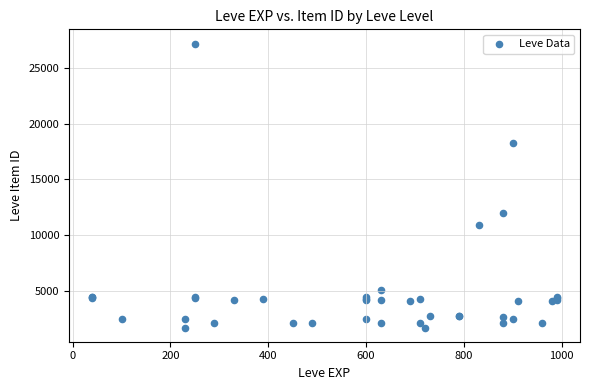

What Y value in the scatter plot is closest to 14448?

12018